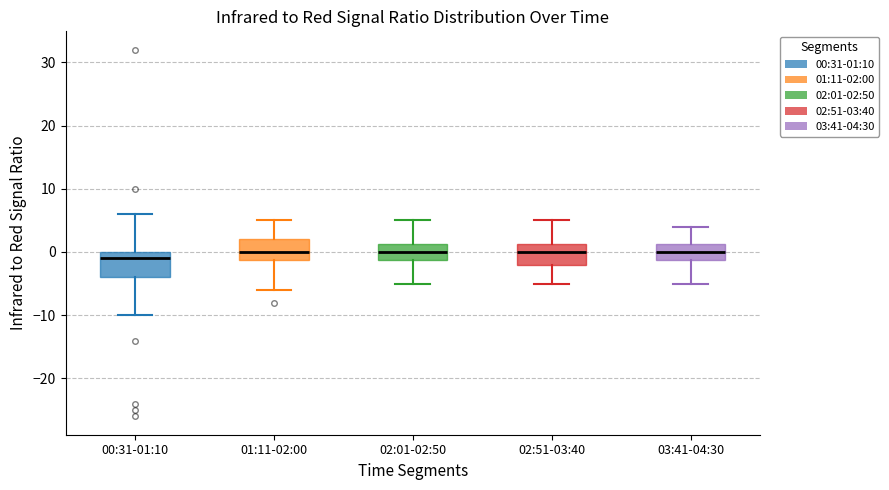

Reading left to right, transcribe this box plot: for each box, give where its median line is, the range the box spans, and where its two whiskers end, as read against the y-axis. The values are not printed on the chart, so give them approximately, as read against the axis.

00:31-01:10: median -1, box -4 to 0, whiskers -10 to 6
01:11-02:00: median 0, box -1 to 2, whiskers -6 to 5
02:01-02:50: median 0, box -1 to 1, whiskers -5 to 5
02:51-03:40: median 0, box -2 to 1, whiskers -5 to 5
03:41-04:30: median 0, box -1 to 1, whiskers -5 to 4